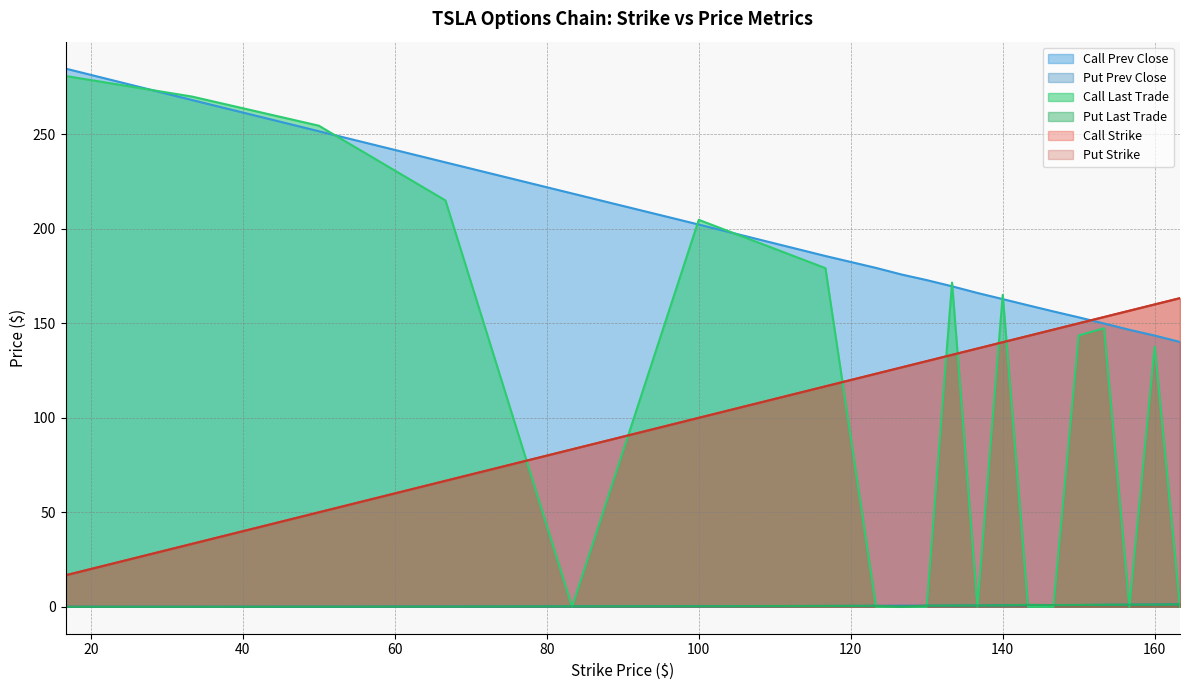

Reading right to left, list all the values displayed in this chart.

Call Strike: 163.33=163.3	160.0=160.0	156.67=156.7	153.33=153.3	150.0=150.0	146.67=146.7	143.33=143.3	140.0=140.0	136.67=136.7	133.33=133.3	130.0=130.0	126.67=126.7	123.33=123.3	116.67=116.7	100.0=100.0	83.33=83.3	66.67=66.7	50.0=50.0	33.33=33.3	16.67=16.7
Put Strike: 163.33=163.3	160.0=160.0	156.67=156.7	153.33=153.3	150.0=150.0	146.67=146.7	143.33=143.3	140.0=140.0	136.67=136.7	133.33=133.3	130.0=130.0	126.67=126.7	123.33=123.3	116.67=116.7	100.0=100.0	83.33=83.3	66.67=66.7	50.0=50.0	33.33=33.3	16.67=16.7
Call Prev Close: 163.33=140.2	160.0=143.5	156.67=146.6	153.33=149.9	150.0=153.2	146.67=156.3	143.33=159.5	140.0=162.8	136.67=166.1	133.33=169.6	130.0=172.9	126.67=175.8	123.33=179.3	116.67=185.6	100.0=202.3	83.33=218.7	66.67=235.2	50.0=251.7	33.33=268.1	16.67=284.8
Put Prev Close: 163.33=1.3	160.0=1.2	156.67=1.1	153.33=1.0	150.0=1.0	146.67=0.9	143.33=0.8	140.0=0.8	136.67=0.7	133.33=0.7	130.0=0.6	126.67=0.6	123.33=0.5	116.67=0.4	100.0=0.3	83.33=0.2	66.67=0.1	50.0=0.1	33.33=0.0	16.67=0.0
Call Last Trade: 163.33=0.0	160.0=137.7	156.67=0.0	153.33=147.4	150.0=143.6	146.67=0.0	143.33=0.0	140.0=165.1	136.67=0.0	133.33=171.6	130.0=0.0	126.67=0.0	123.33=0.0	116.67=179.2	100.0=204.8	83.33=0.0	66.67=215.0	50.0=254.6	33.33=270.0	16.67=280.9
Put Last Trade: 163.33=1.3	160.0=1.2	156.67=1.1	153.33=1.1	150.0=1.0	146.67=0.9	143.33=1.1	140.0=0.8	136.67=0.7	133.33=0.7	130.0=0.6	126.67=0.0	123.33=0.5	116.67=0.5	100.0=0.3	83.33=0.2	66.67=0.1	50.0=0.1	33.33=0.0	16.67=0.0